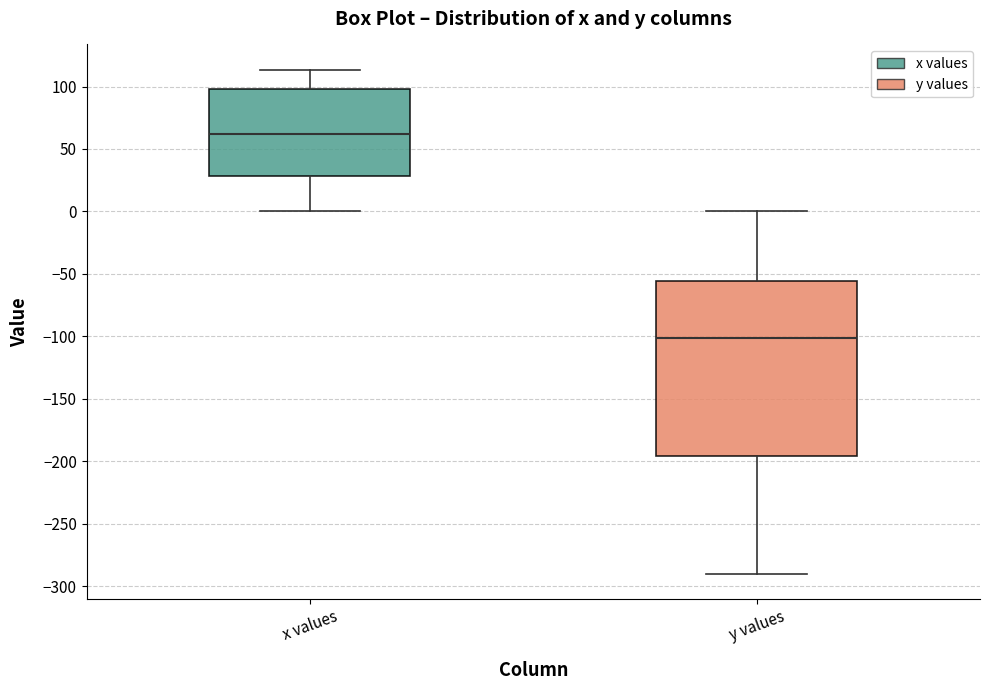

Comparing the boxes themselves (not the whiskers), which one is the tallest?

y values